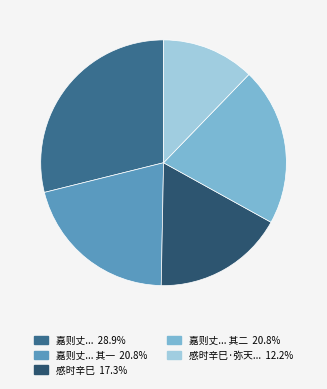

Does any single category account for the majority?

No